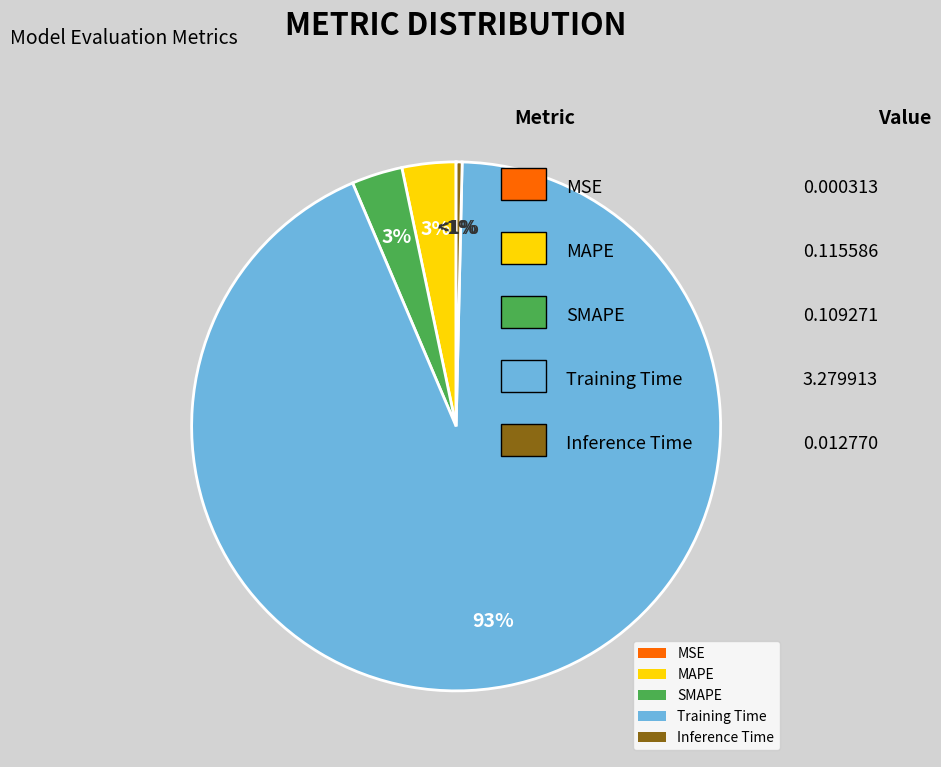

Rank the categories by value from lowest to highest.

MSE, Inference Time, SMAPE, MAPE, Training Time